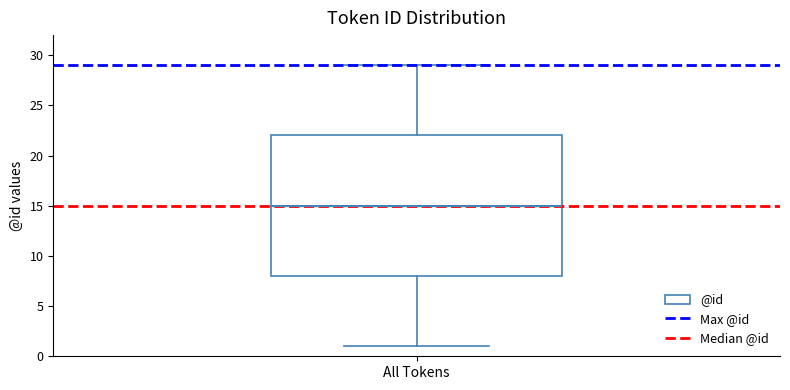

Read this box plot against the y-axis: the position of the median line, the range covered by the box, and the ends of both whiskers. The values are not printed on the chart, so give them approximately, as read against the axis.

median 15, box 8 to 22, whiskers 1 to 29